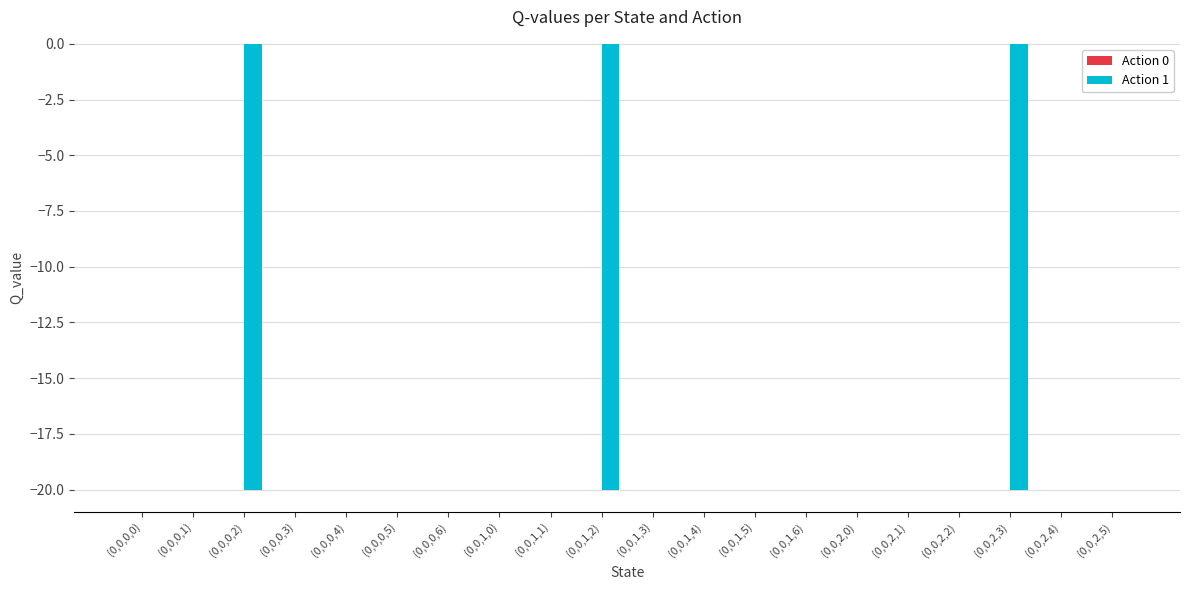

The value at (0,0,1,5) is 0.0. True or false?

True